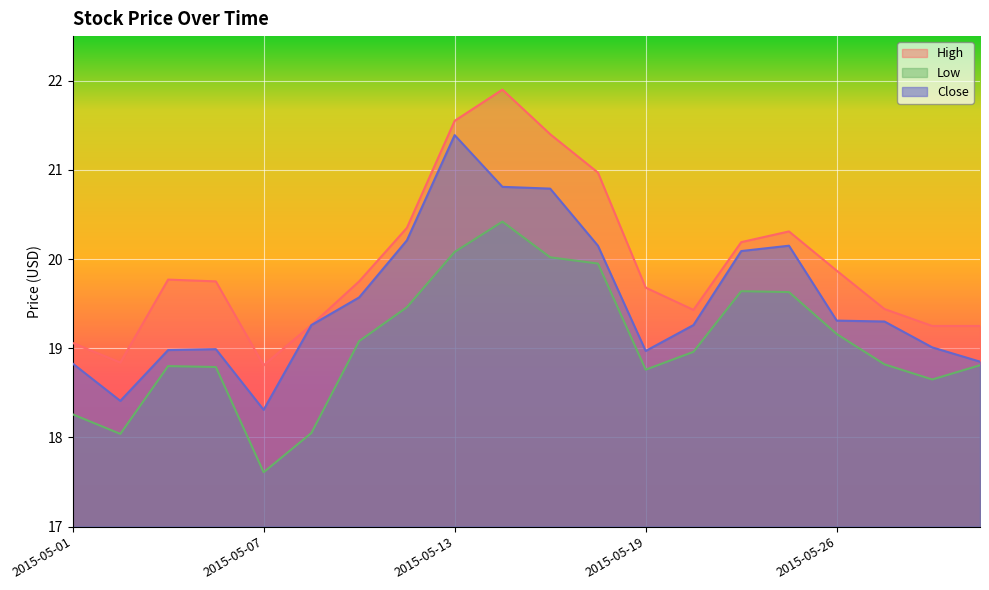

Reading left to right, transcribe all the data shown in this chart.

High: 19.1	18.8	19.8	19.8	18.8	19.3	19.8	20.4	21.5	21.9	21.4	21.0	19.7	19.4	20.2	20.3	19.9	19.4	19.2	19.2
Low: 18.3	18.0	18.8	18.8	17.6	18.0	19.1	19.5	20.1	20.4	20.0	20.0	18.8	19.0	19.6	19.6	19.2	18.8	18.6	18.8
Close: 18.8	18.4	19.0	19.0	18.3	19.3	19.6	20.2	21.4	20.8	20.8	20.1	19.0	19.3	20.1	20.1	19.3	19.3	19.0	18.9